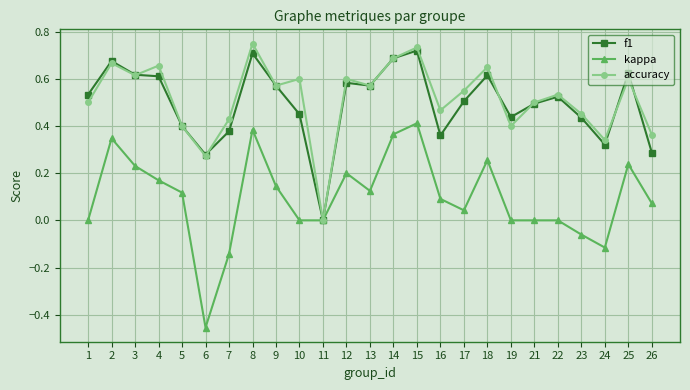

Between 2 and 22, which series saw the biggest shift?

kappa